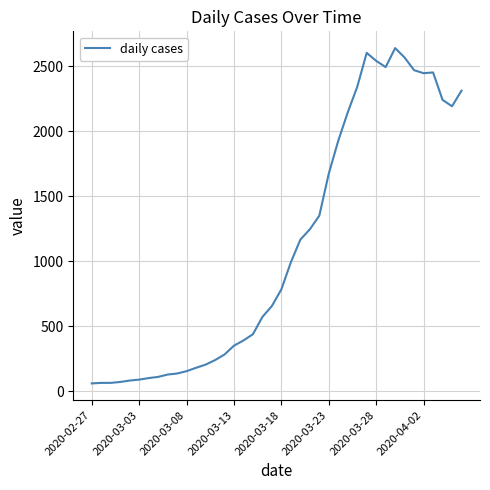

What is the greatest value displayed?

2639